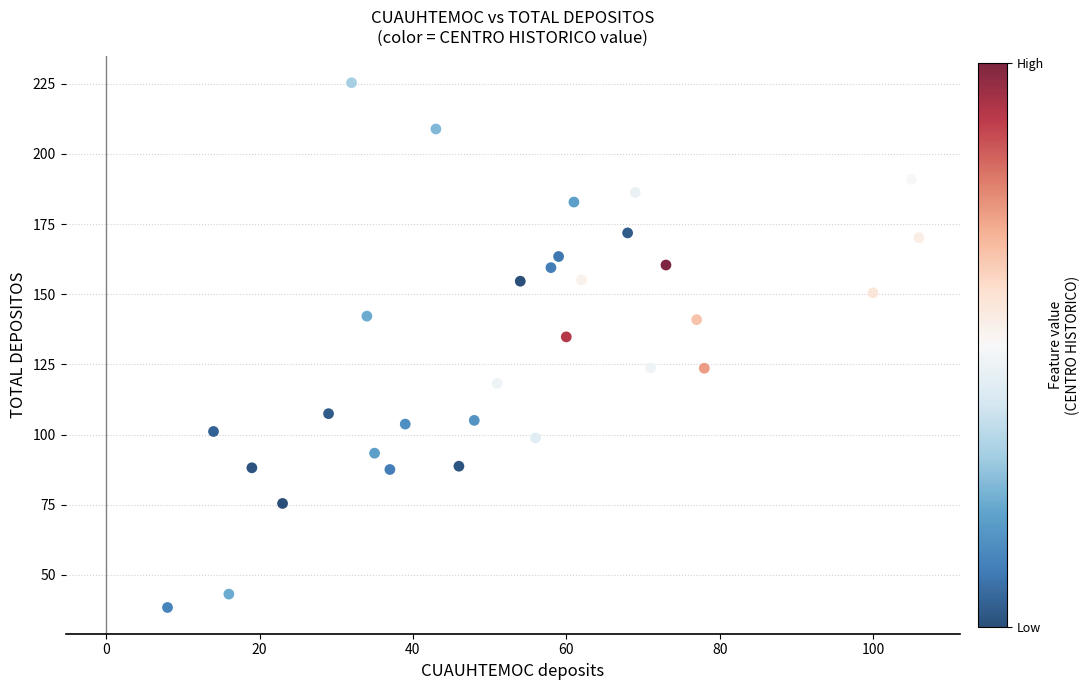

What Y value in the scatter plot is closest to 131?

134.8